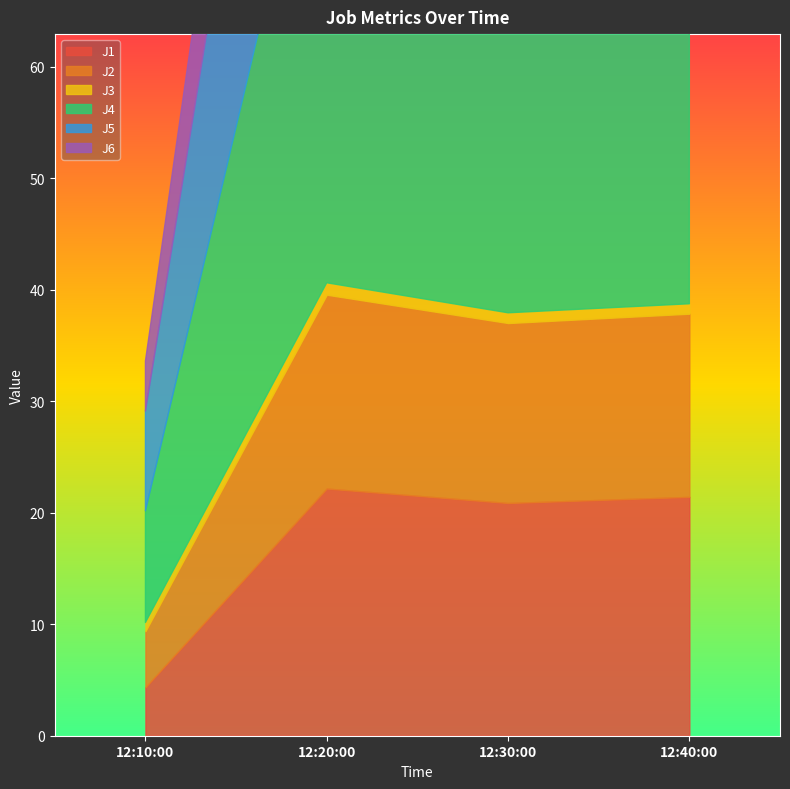

Reading left to right, extract all data points from this chart.

J1: 2024-02-22 12:10:00=4.3	2024-02-22 12:20:00=22.2	2024-02-22 12:30:00=20.9	2024-02-22 12:40:00=21.4
J2: 2024-02-22 12:10:00=5.0	2024-02-22 12:20:00=17.4	2024-02-22 12:30:00=16.1	2024-02-22 12:40:00=16.4
J3: 2024-02-22 12:10:00=0.8	2024-02-22 12:20:00=1.1	2024-02-22 12:30:00=0.9	2024-02-22 12:40:00=0.9
J4: 2024-02-22 12:10:00=10.0	2024-02-22 12:20:00=48.4	2024-02-22 12:30:00=45.5	2024-02-22 12:40:00=46.7
J5: 2024-02-22 12:10:00=8.9	2024-02-22 12:20:00=40.3	2024-02-22 12:30:00=37.8	2024-02-22 12:40:00=38.8
J6: 2024-02-22 12:10:00=4.5	2024-02-22 12:20:00=17.8	2024-02-22 12:30:00=16.7	2024-02-22 12:40:00=17.0